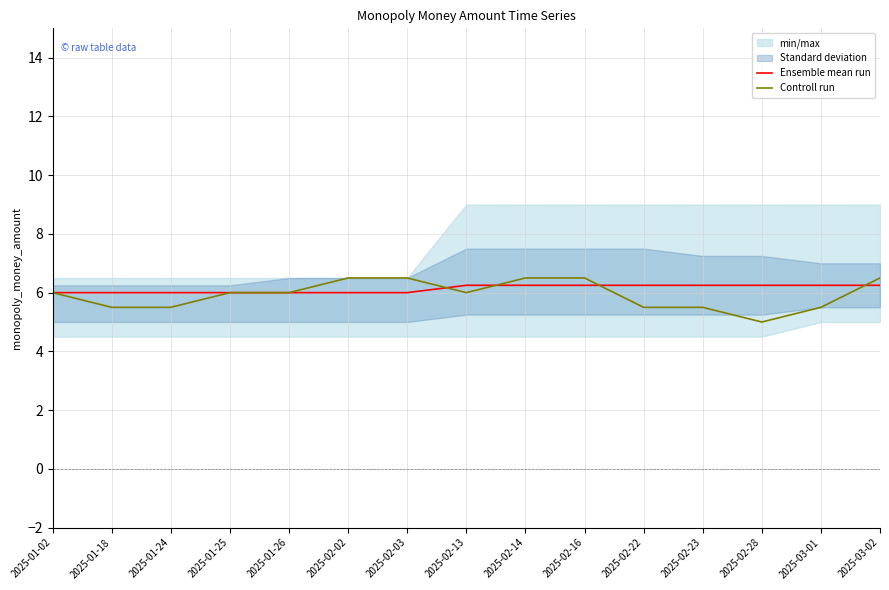

What is the minimum value shown in the chart?

5.0